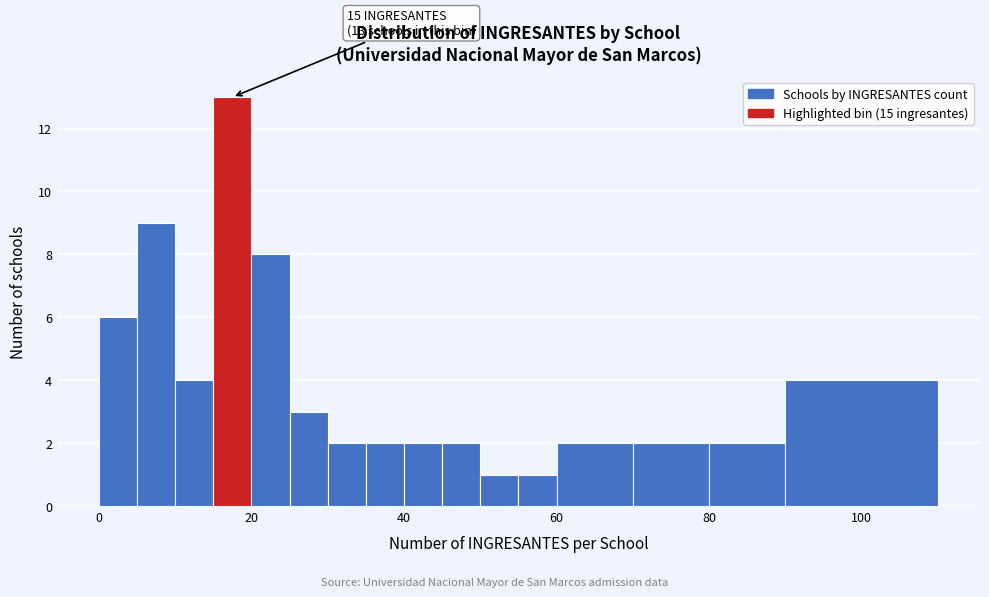

Read against the x-axis, roughly where is the centre of the tallest bar?

18